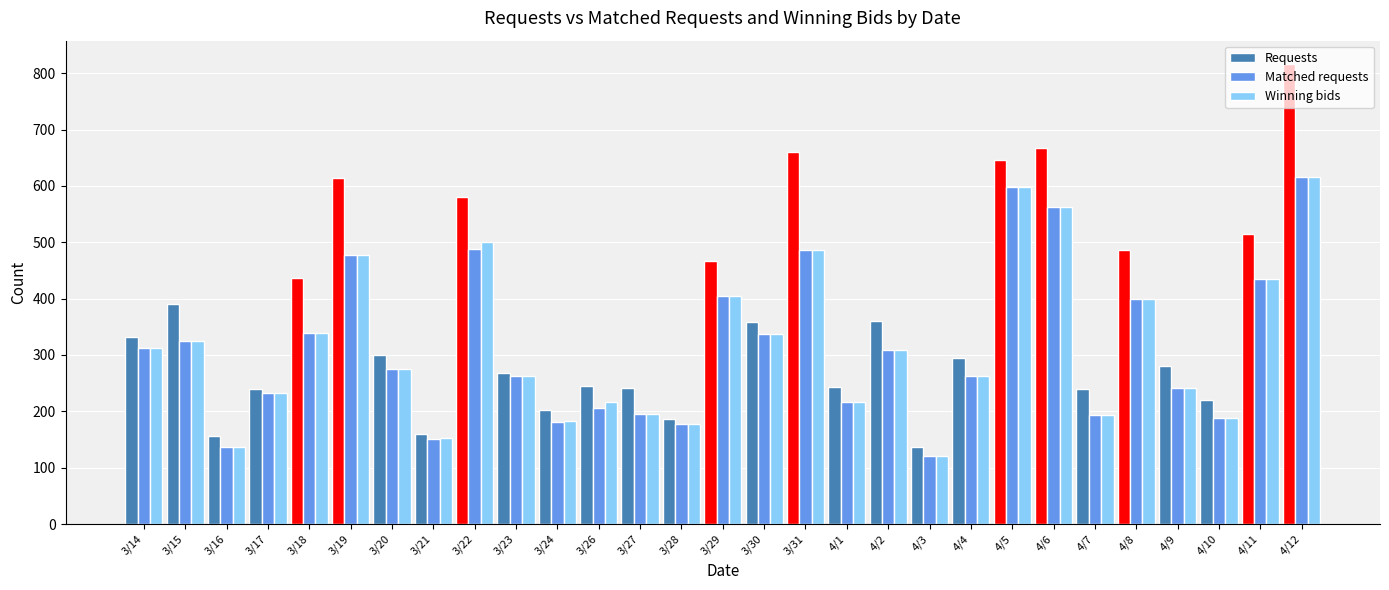

What is the spread (max minus min) of values at 3/18?

97